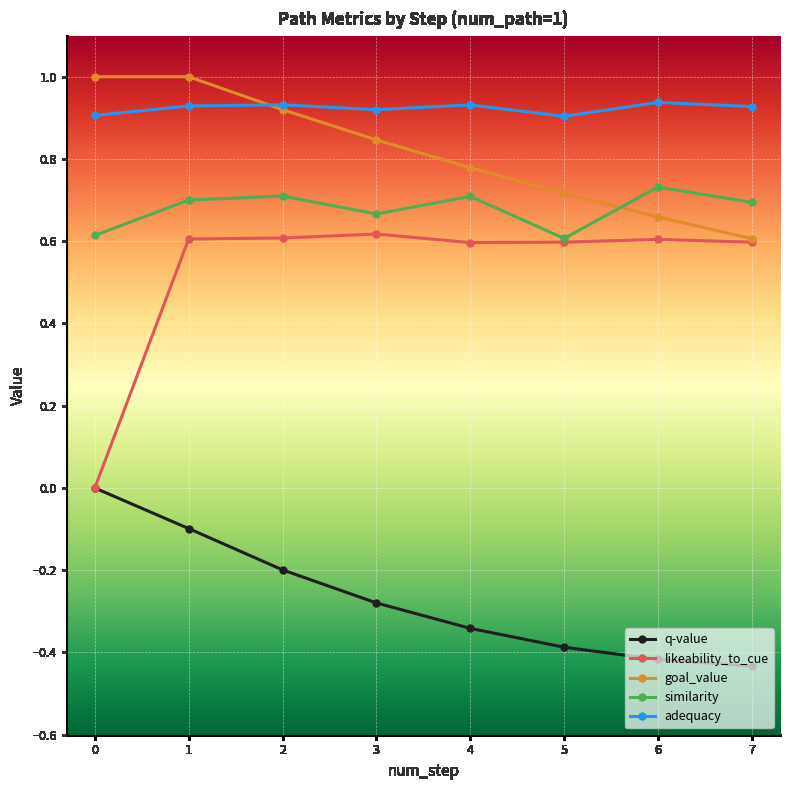

Between 2 and 6, which series saw the biggest shift?

goal_value